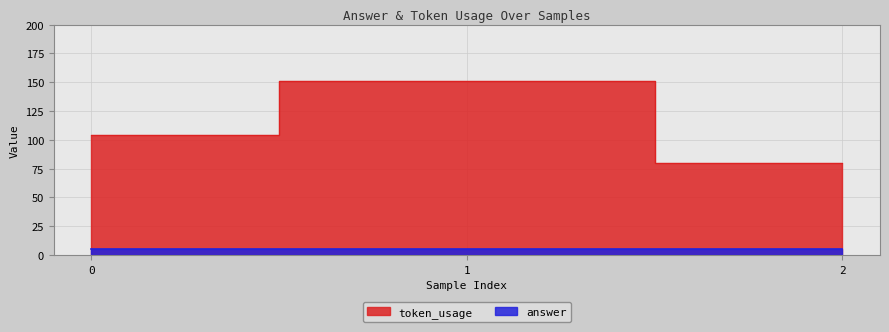

Read the value at 2, to the nearest 10.

80